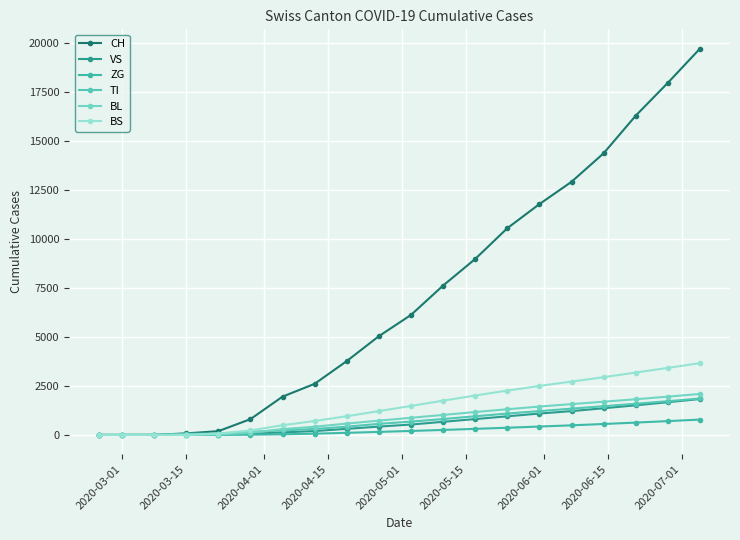

Does the chart have visible grid lines?

Yes